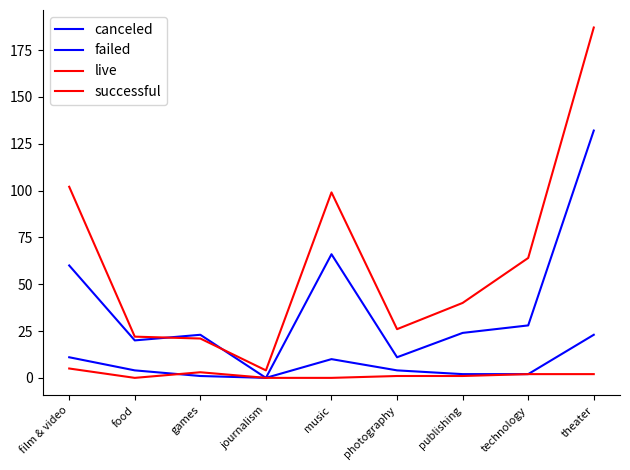

At which label is successful closest to 95?

music